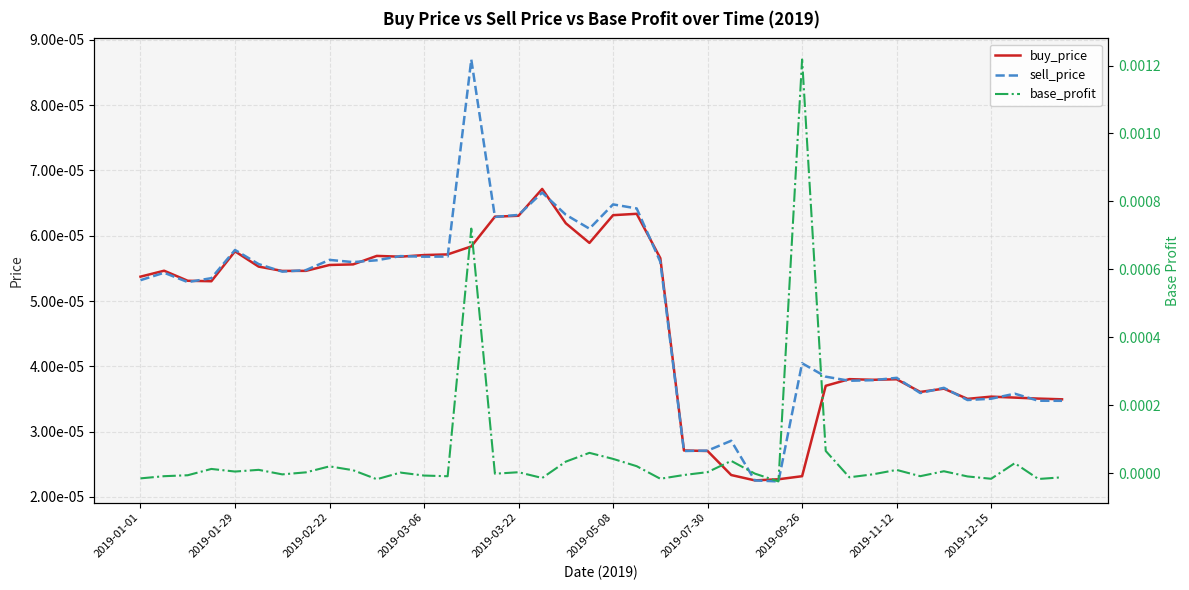

The sell_price series shows 0.0 at 2019-05-08. True or false?

True